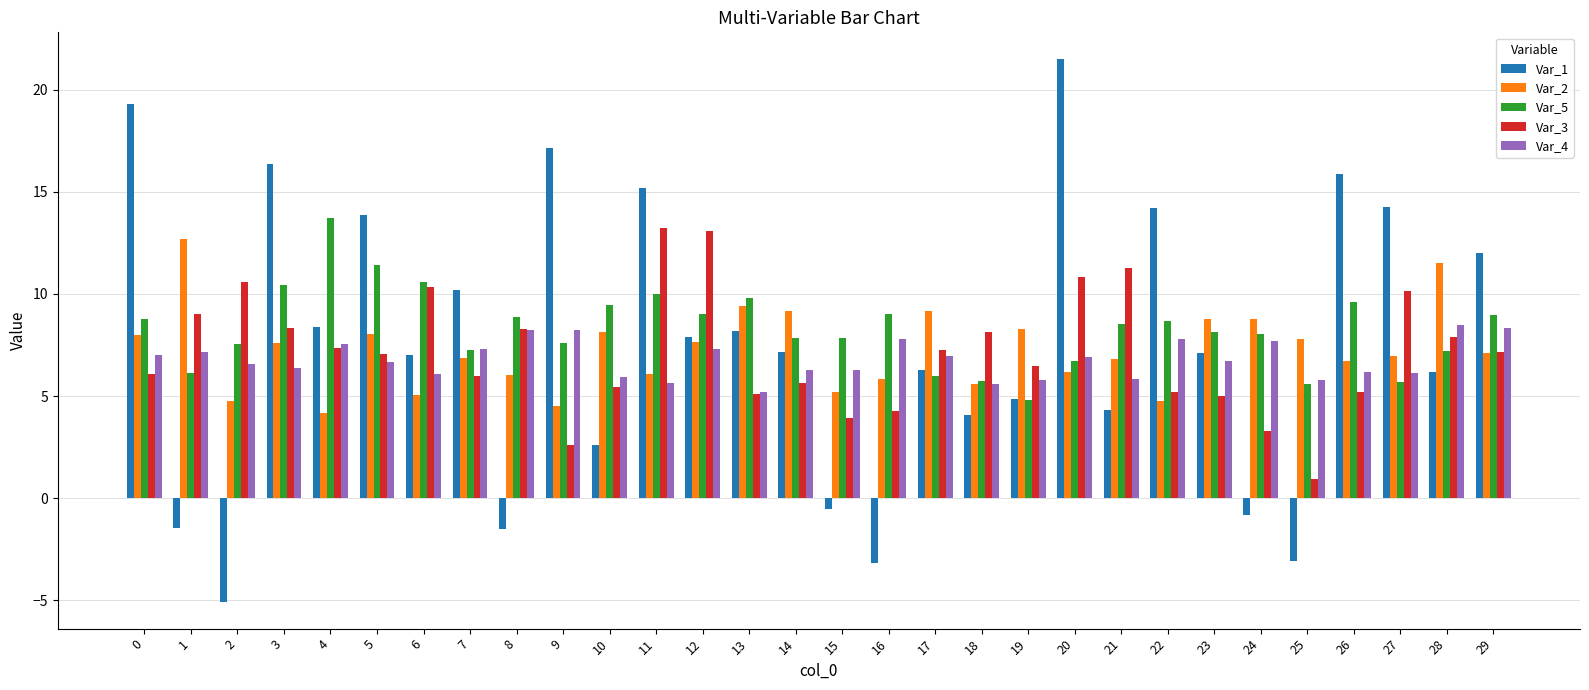

Which category has the lowest value across all series?

2